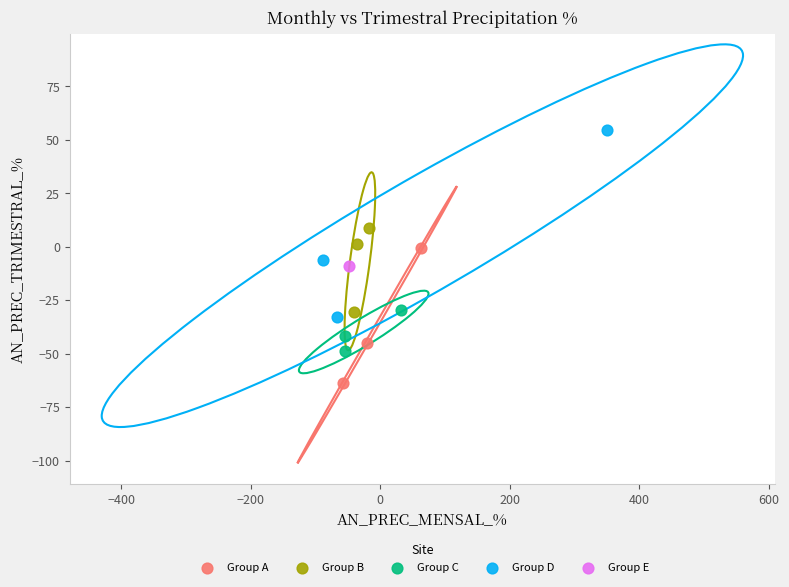

What are all the series names shown in the legend?

Group A, Group B, Group C, Group D, Group E